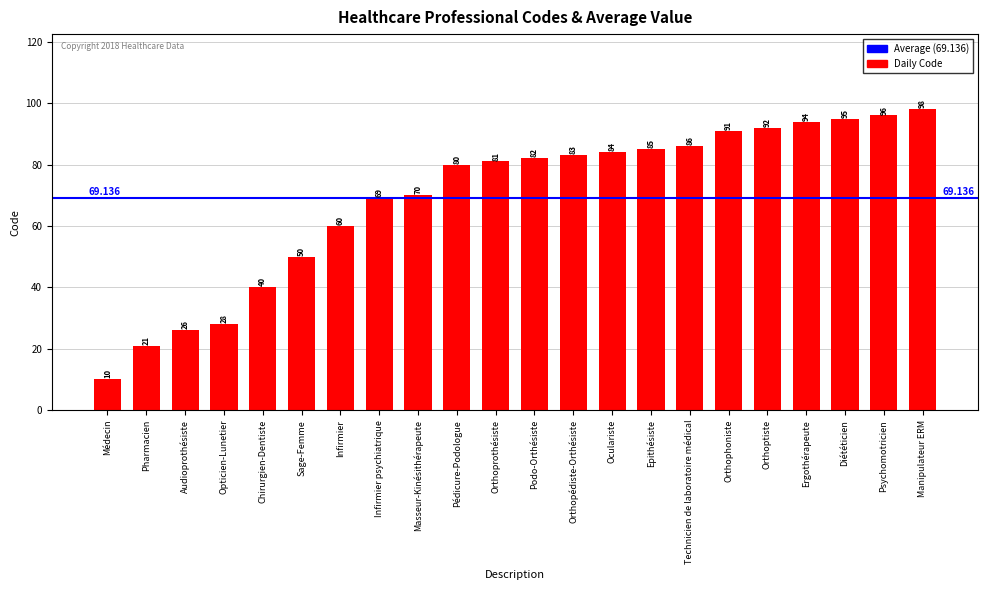

What is the difference between the values at Epithésiste and Infirmier psychiatrique?

16